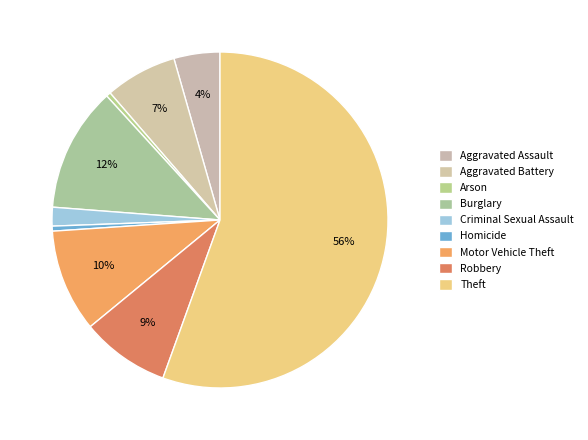

Between Aggravated Battery and Aggravated Assault, which is larger?

Aggravated Battery